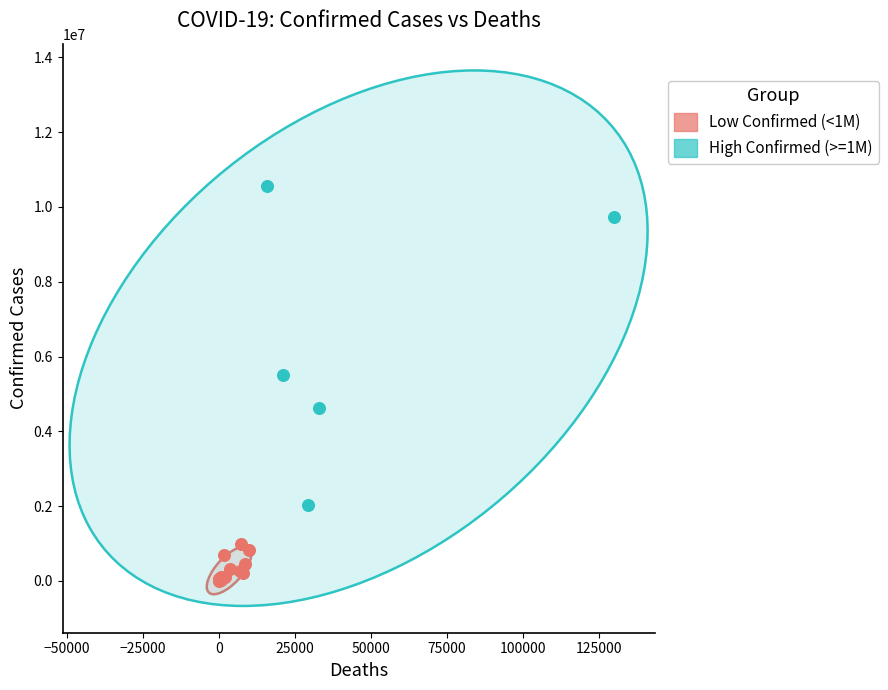

Which series contains the lowest Y value?

Low Confirmed (<1M)